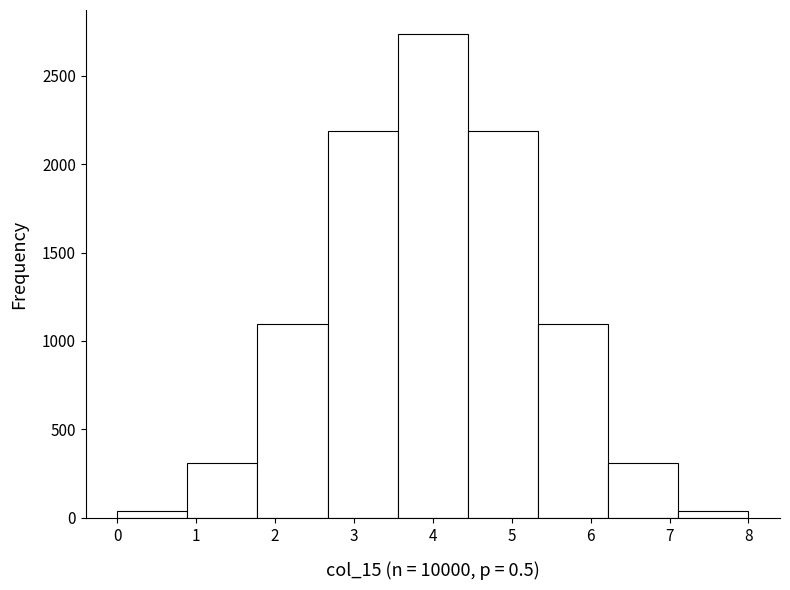

Reading left to right, transcribe this chart: for each bar, give the range it covers on the x-axis and its height. Neither the bar edges nor the heights are printed on the chart, so give them approximately, as read against the axes.

0.0 to 0.9: under 50
0.9 to 1.8: 300
1.8 to 2.7: 1100
2.7 to 3.6: 2200
3.6 to 4.4: 2750
4.4 to 5.3: 2200
5.3 to 6.2: 1100
6.2 to 7.1: 300
7.1 to 8.0: under 50